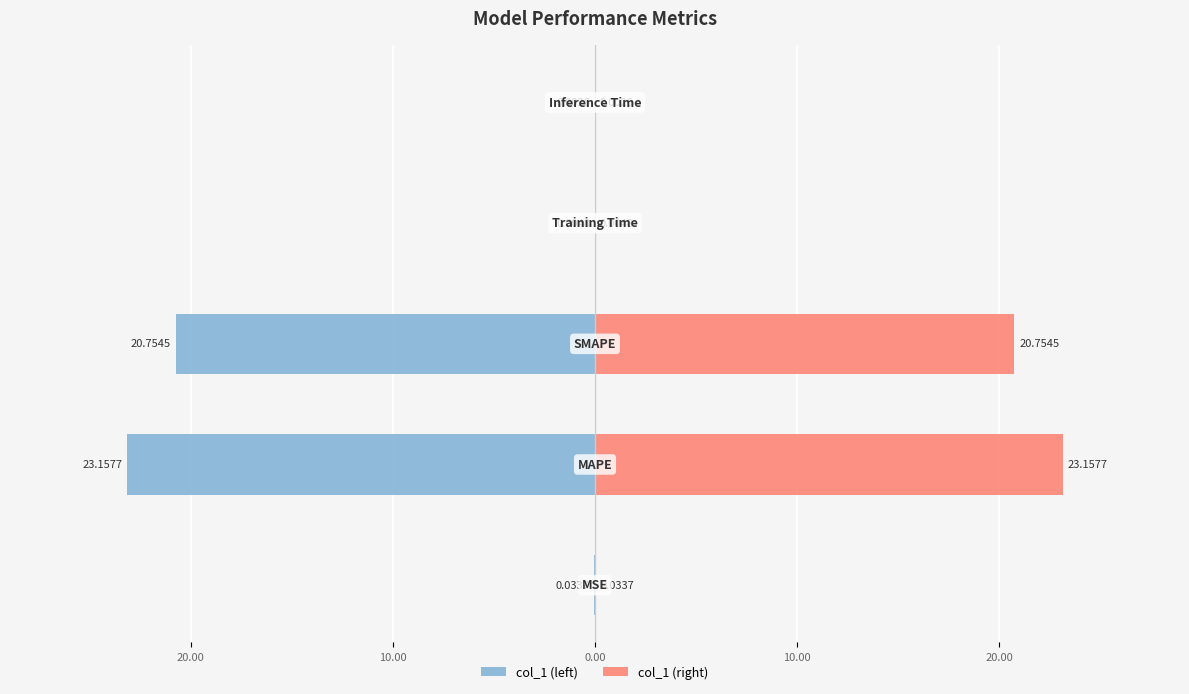

What is the lowest value of the col_1 (left) series?

-23.2